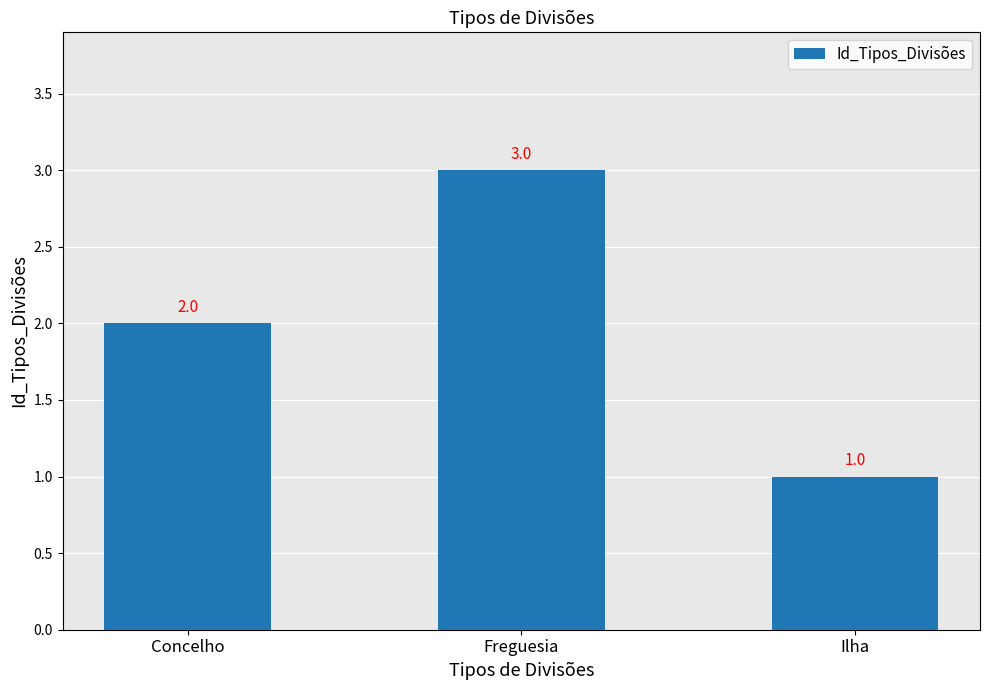

True or false: the data shows 1 at Concelho.

False